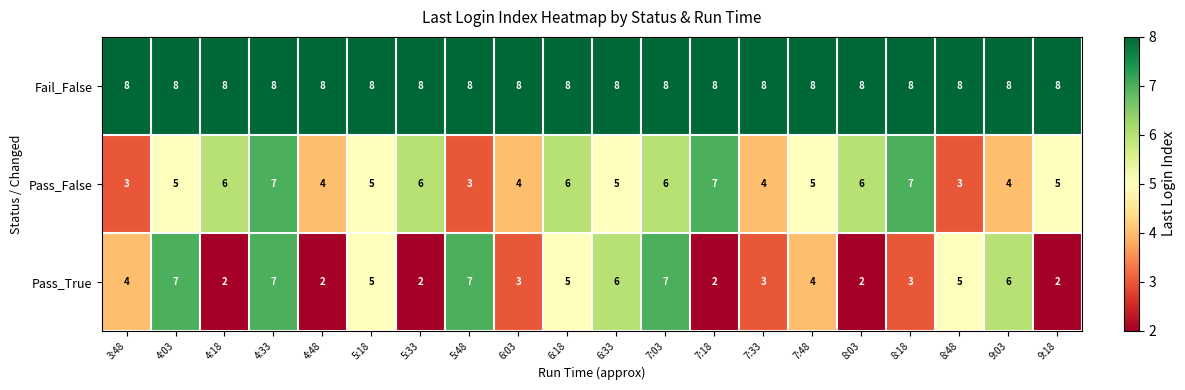

What is the sum of the Pass_True values at 4:18 and 9:03?

8